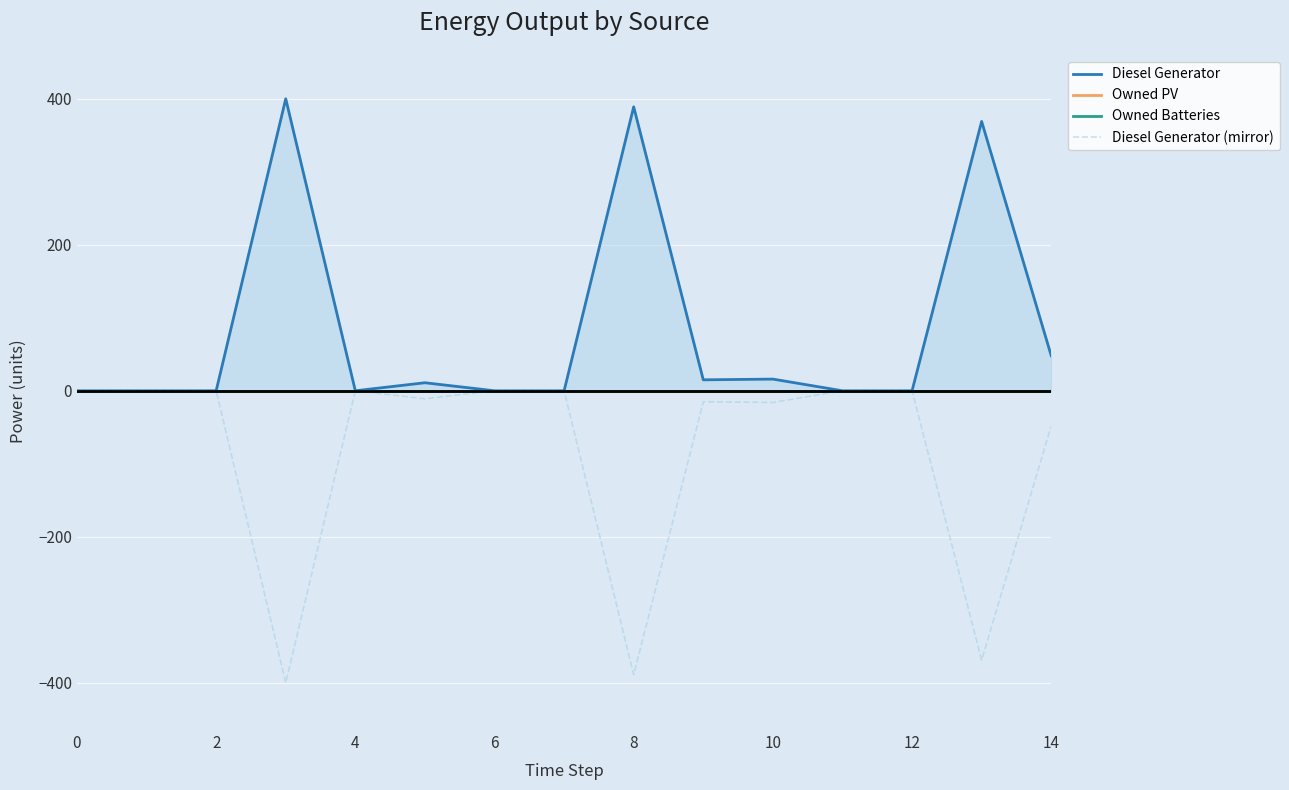

True or false: Owned Batteries has more than 1 interior local peaks.

False